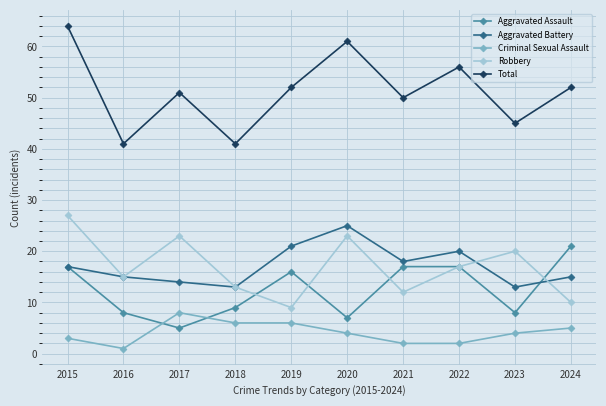

Rank the series at 2024 from highest to lowest value.

Total, Aggravated Assault, Aggravated Battery, Robbery, Criminal Sexual Assault